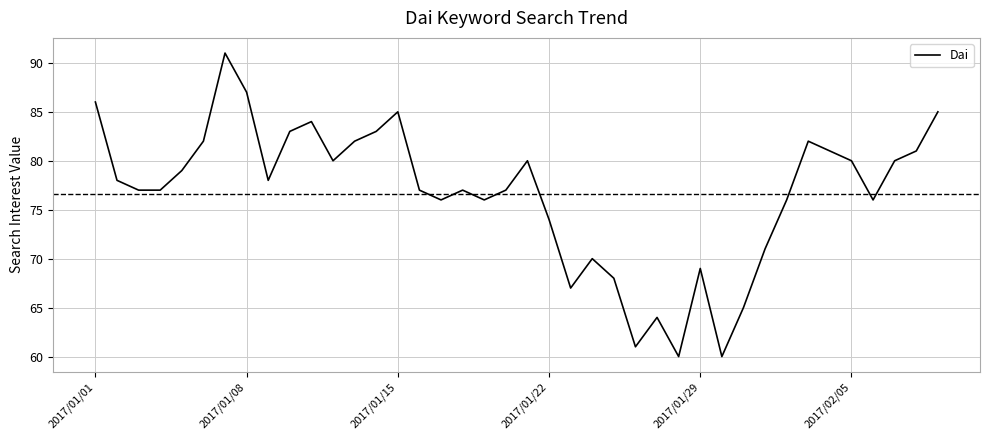

How many lines are shown in the chart?

1